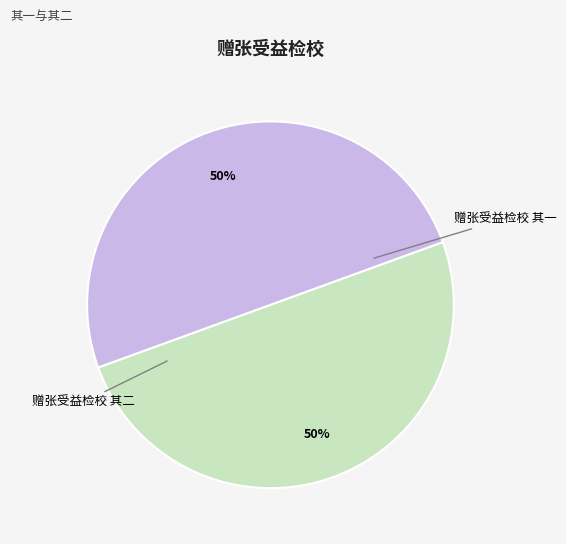

Do 赠张受益检校 其二 and 赠张受益检校 其一 together represent more than half of the pie?

Yes